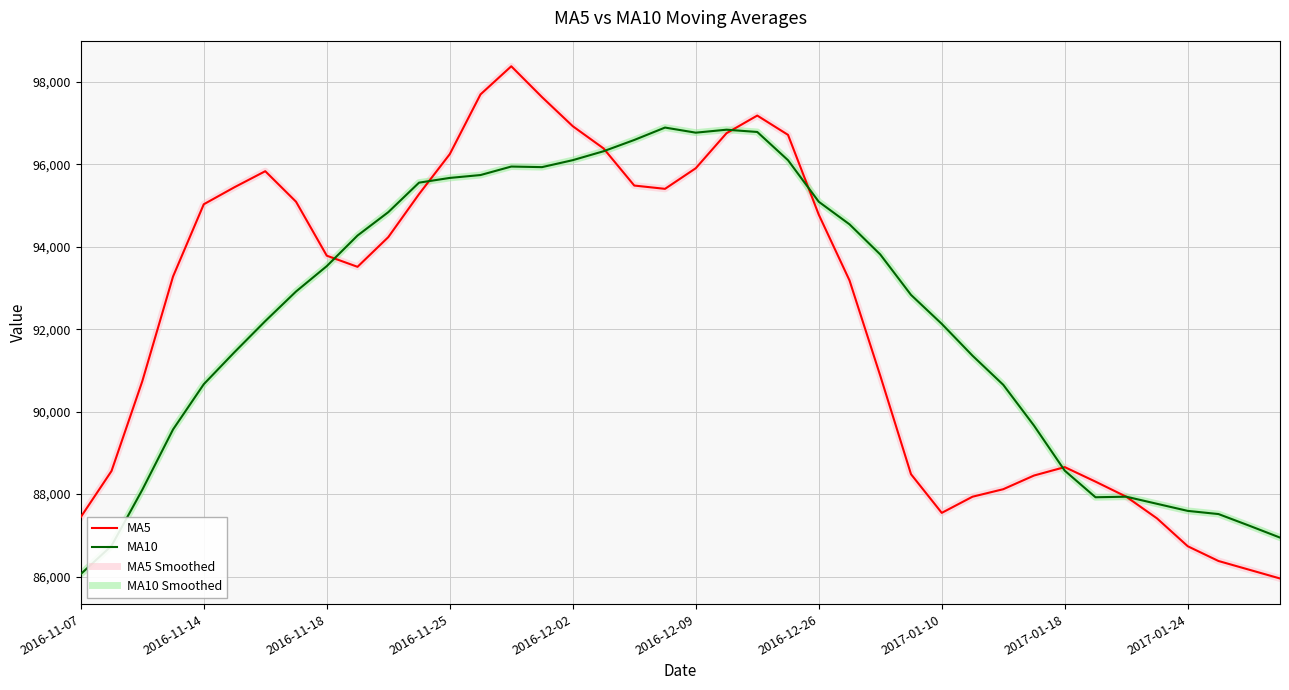

What is the difference between the maximum and second lowest values in the MA5 series?

12216